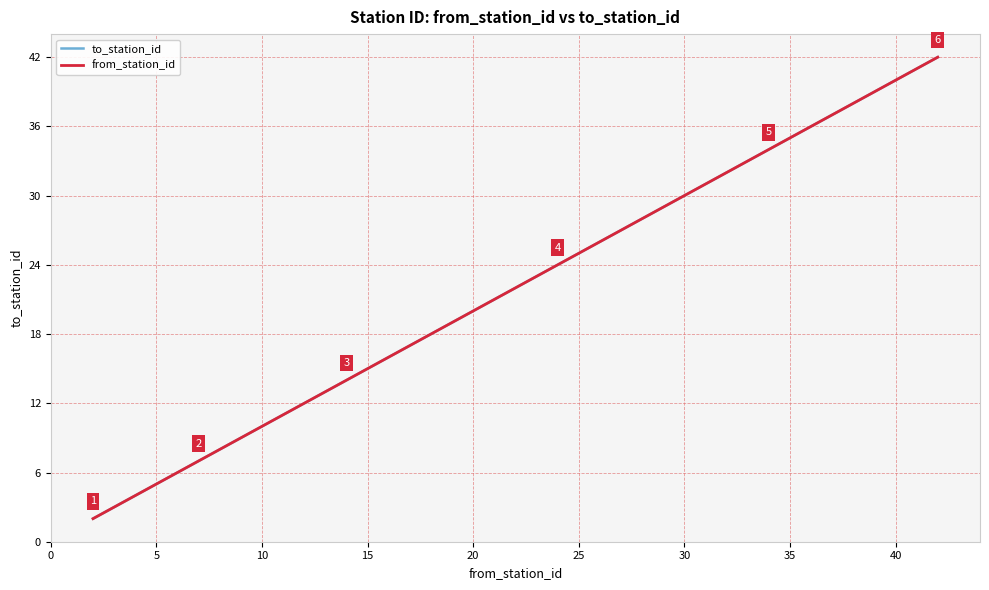

True or false: to_station_id and from_station_id cross at least once.

False